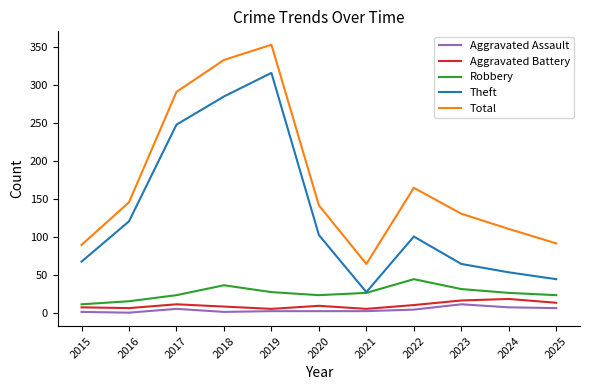

Which category has the highest value in the Robbery series?

2022